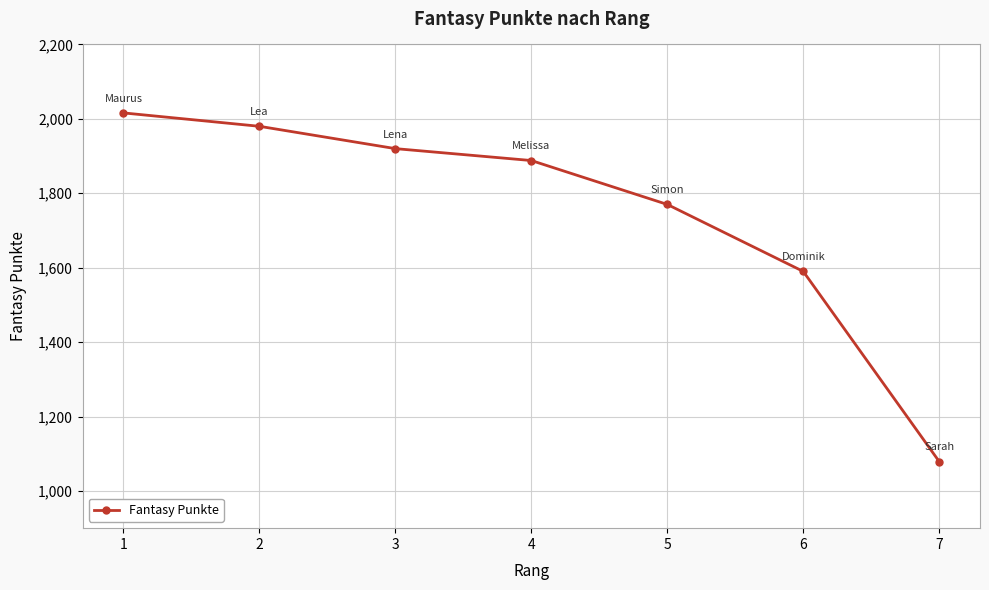

Reading right to left, what are all the values shown in this chart?

7=1079	6=1590	5=1770	4=1888	3=1920	2=1980	1=2016